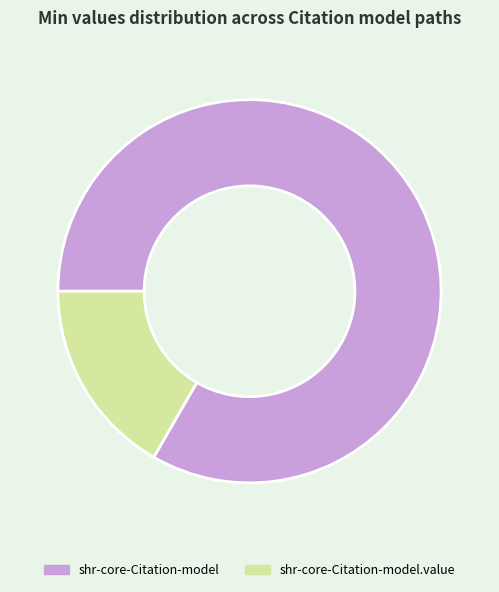

Is the sum of shr-core-Citation-model and shr-core-Citation-model.value greater than half?

Yes